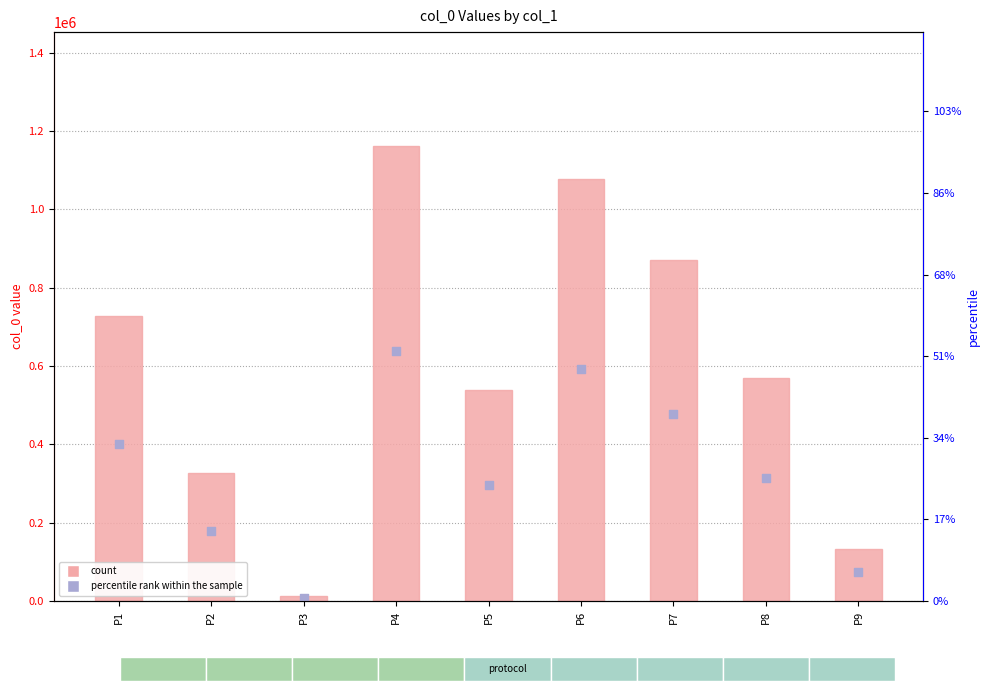

At which category is the sum across all series the highest?

P4